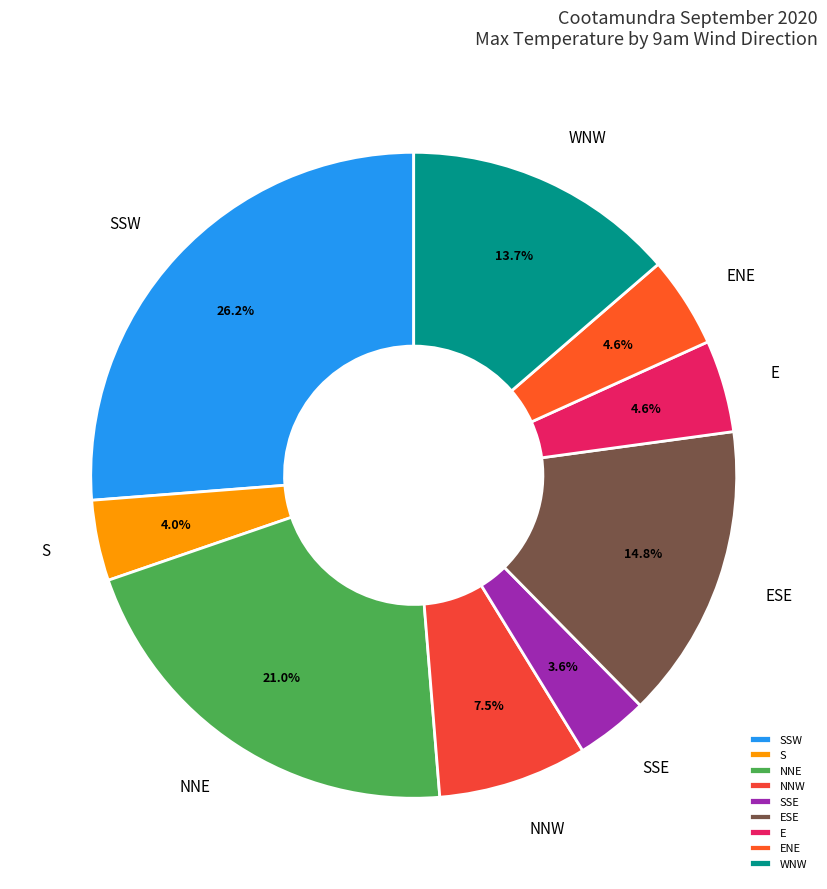

How many slices are in this pie chart?

9